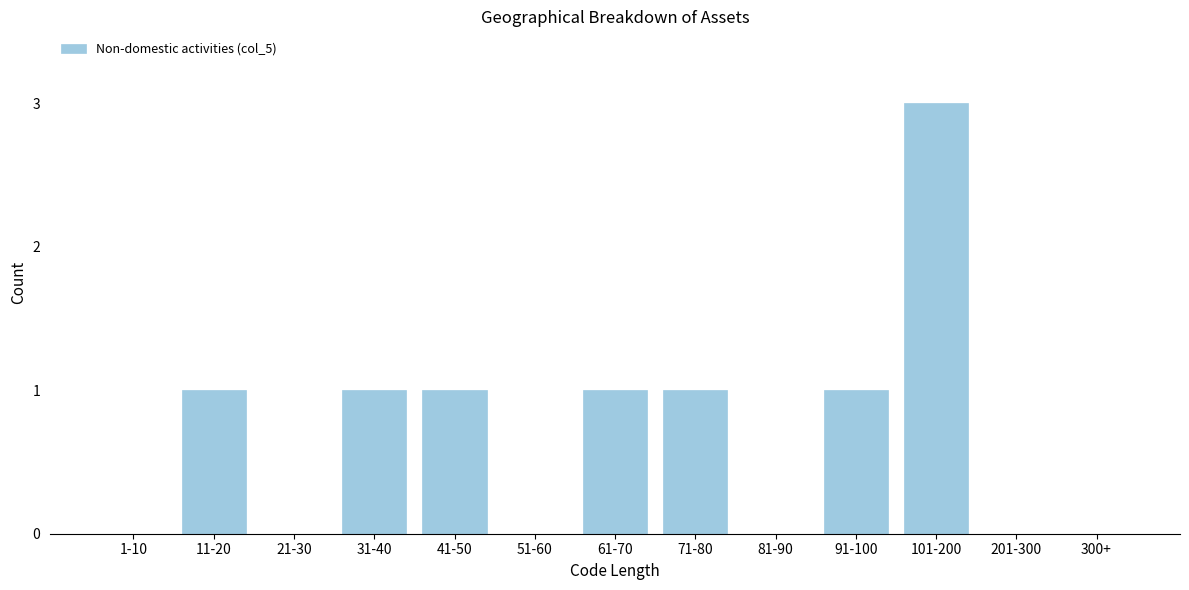

Reading right to left, what are all the values shown in this chart?

300+=0	201-300=0	101-200=3	91-100=1	81-90=0	71-80=1	61-70=1	51-60=0	41-50=1	31-40=1	21-30=0	11-20=1	1-10=0